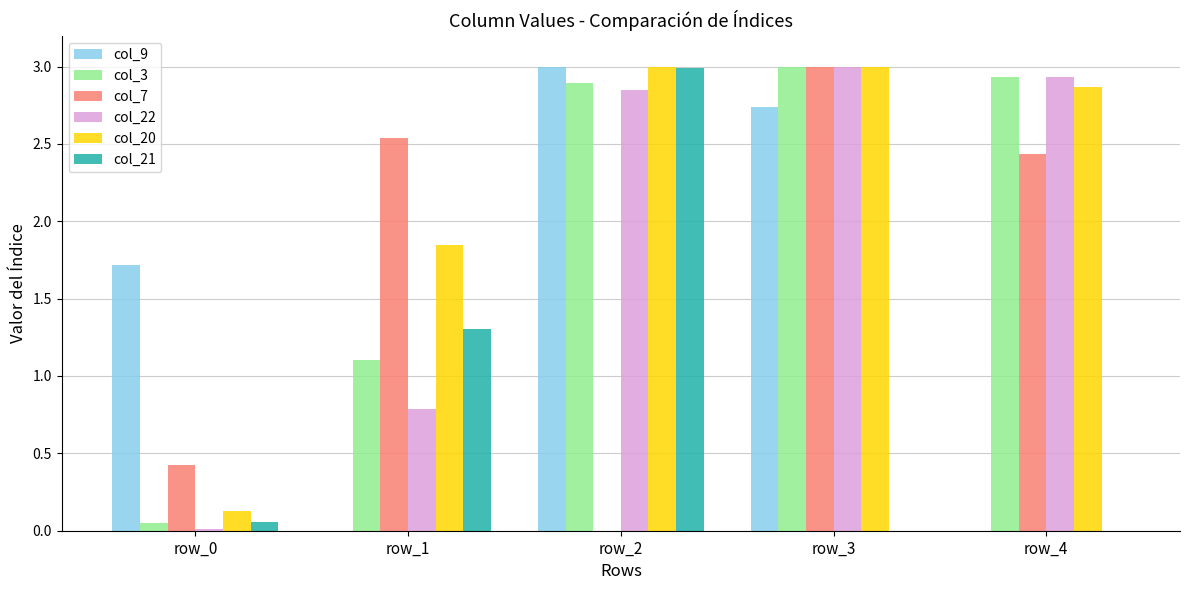

True or false: col_9 has a value of 3.0 at row_2.

True